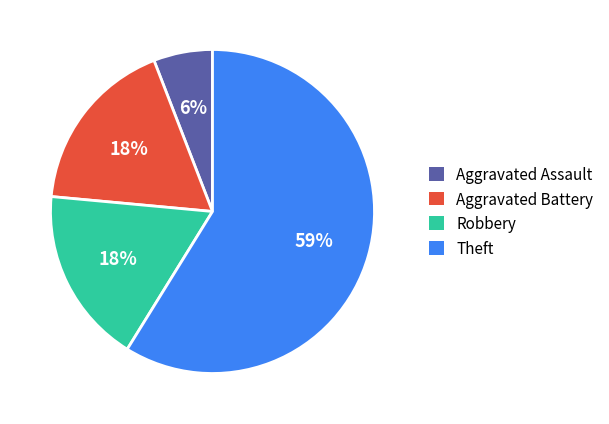

To the nearest percent, what portion does Aggravated Assault represent?

6%